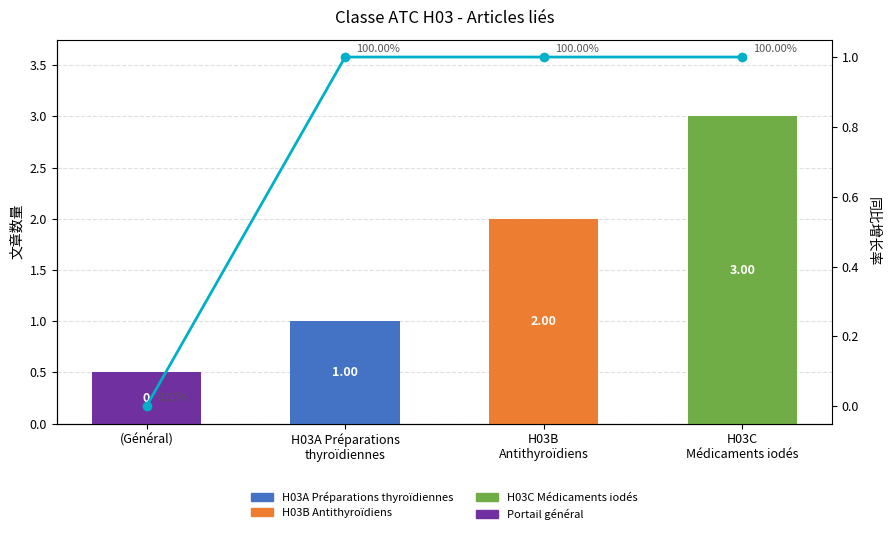

How many values in the H03C Médicaments iodés series exceed 0?

1